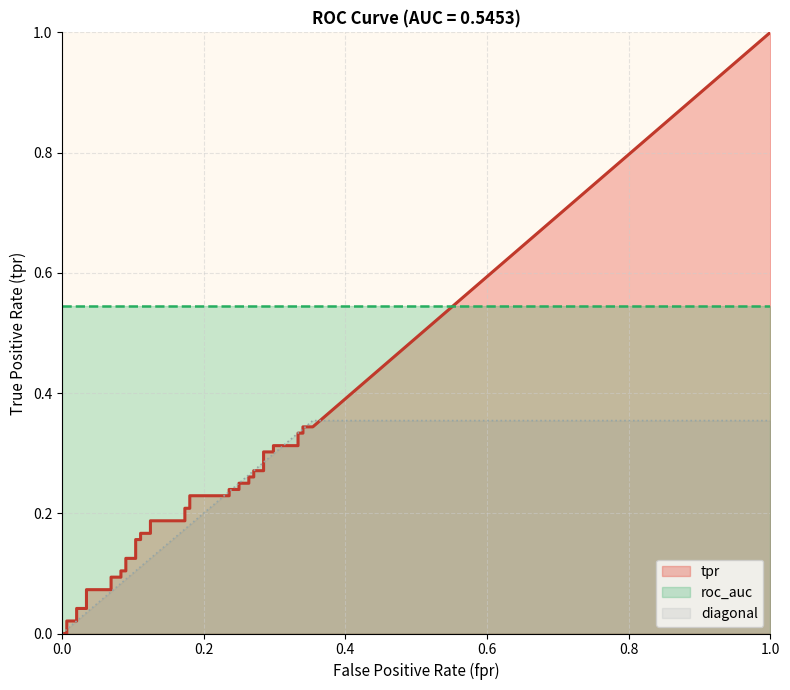

Which series has the largest total across all categories?

roc_auc